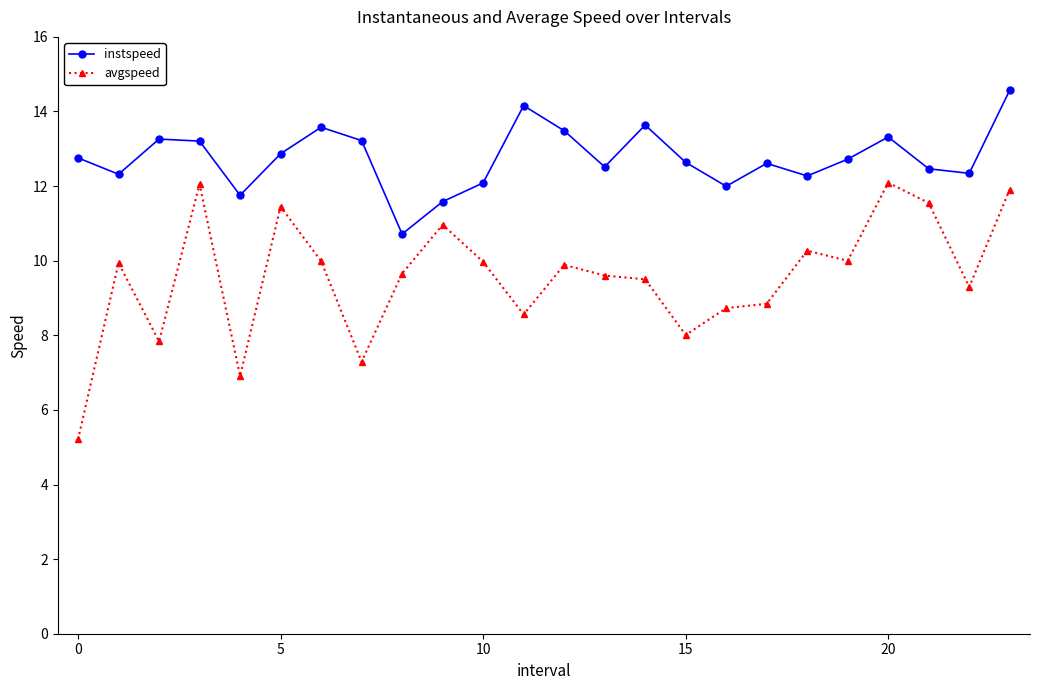

True or false: instspeed and avgspeed intersect in this chart.

False